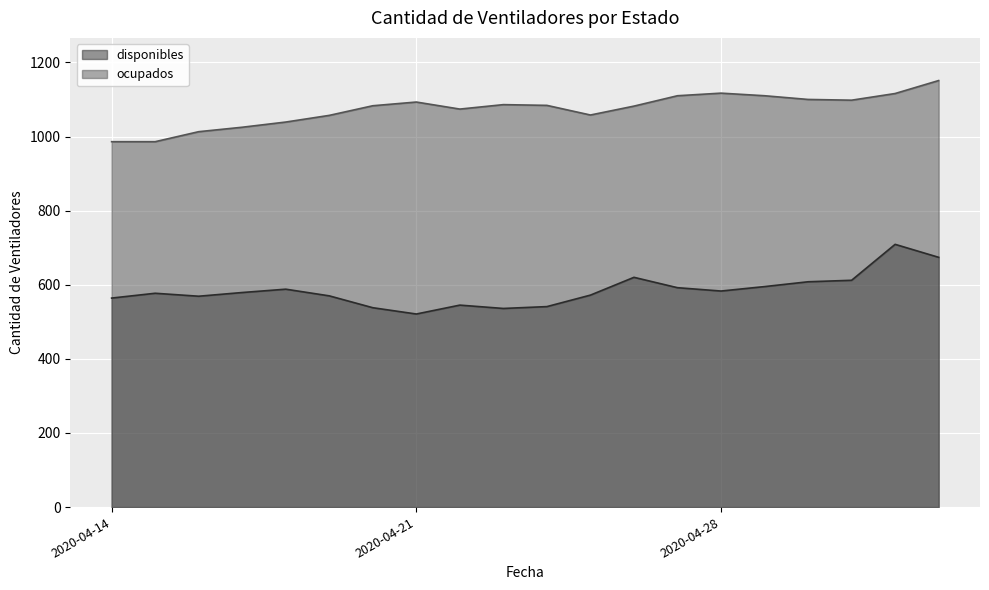

Where is the first local maximum for ocupados?

2020-04-21